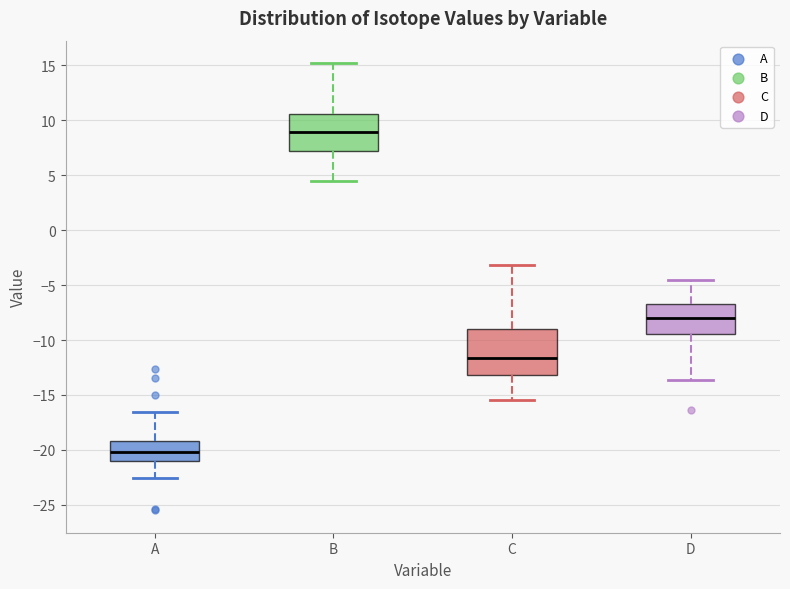

Which box has the highest median line?

B